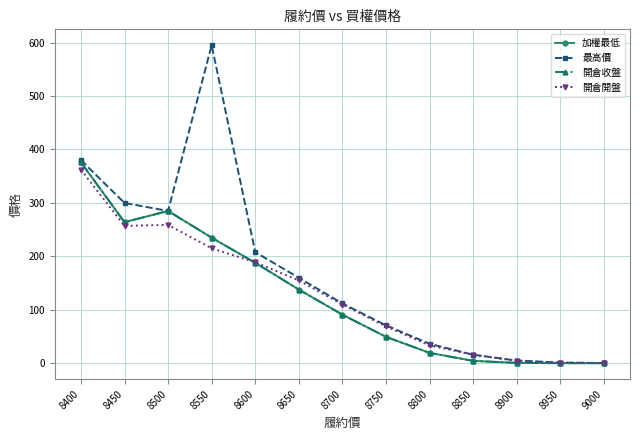

How many lines are shown in the chart?

4